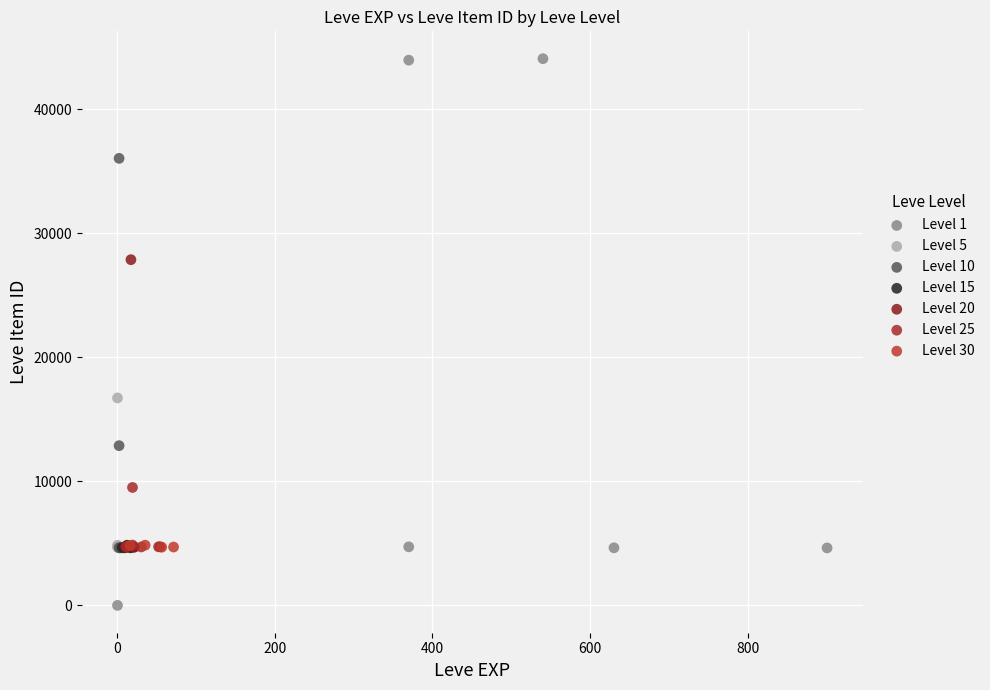

What are all the series names shown in the legend?

Level 1, Level 5, Level 10, Level 15, Level 20, Level 25, Level 30